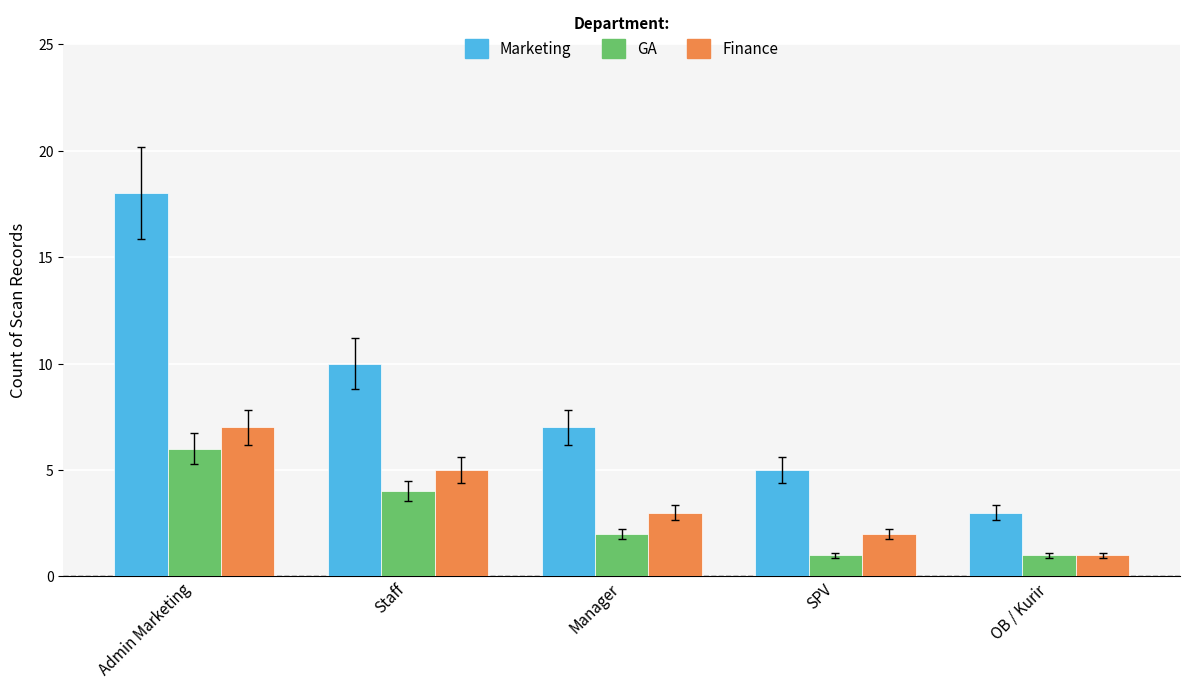

Which series has the largest range (max minus min)?

Marketing